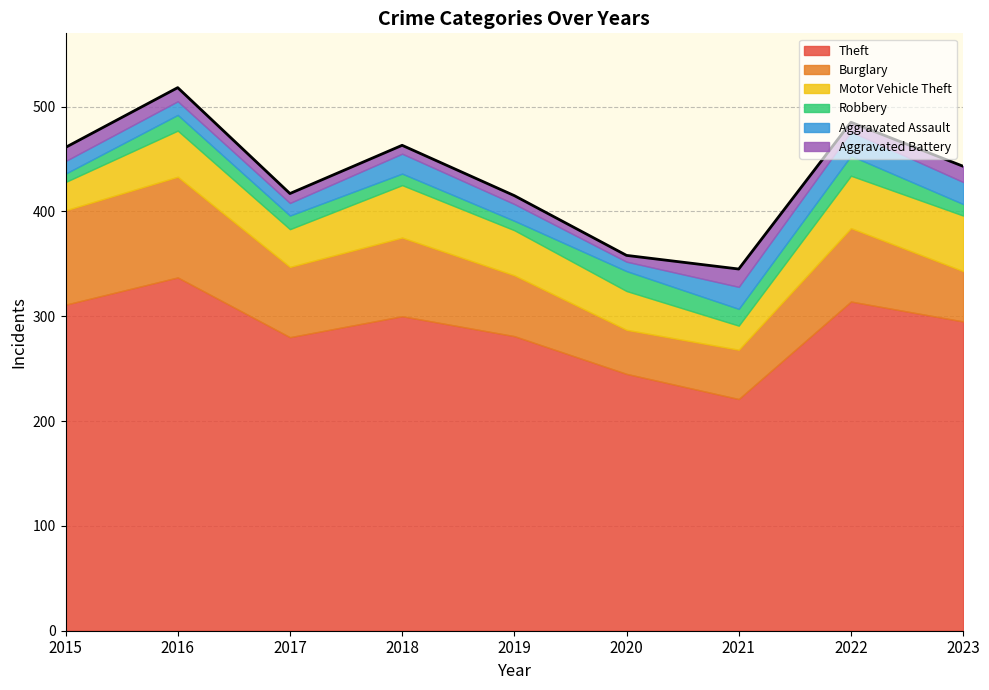

What is the sum of the Theft values at 2016 and 2022?

651